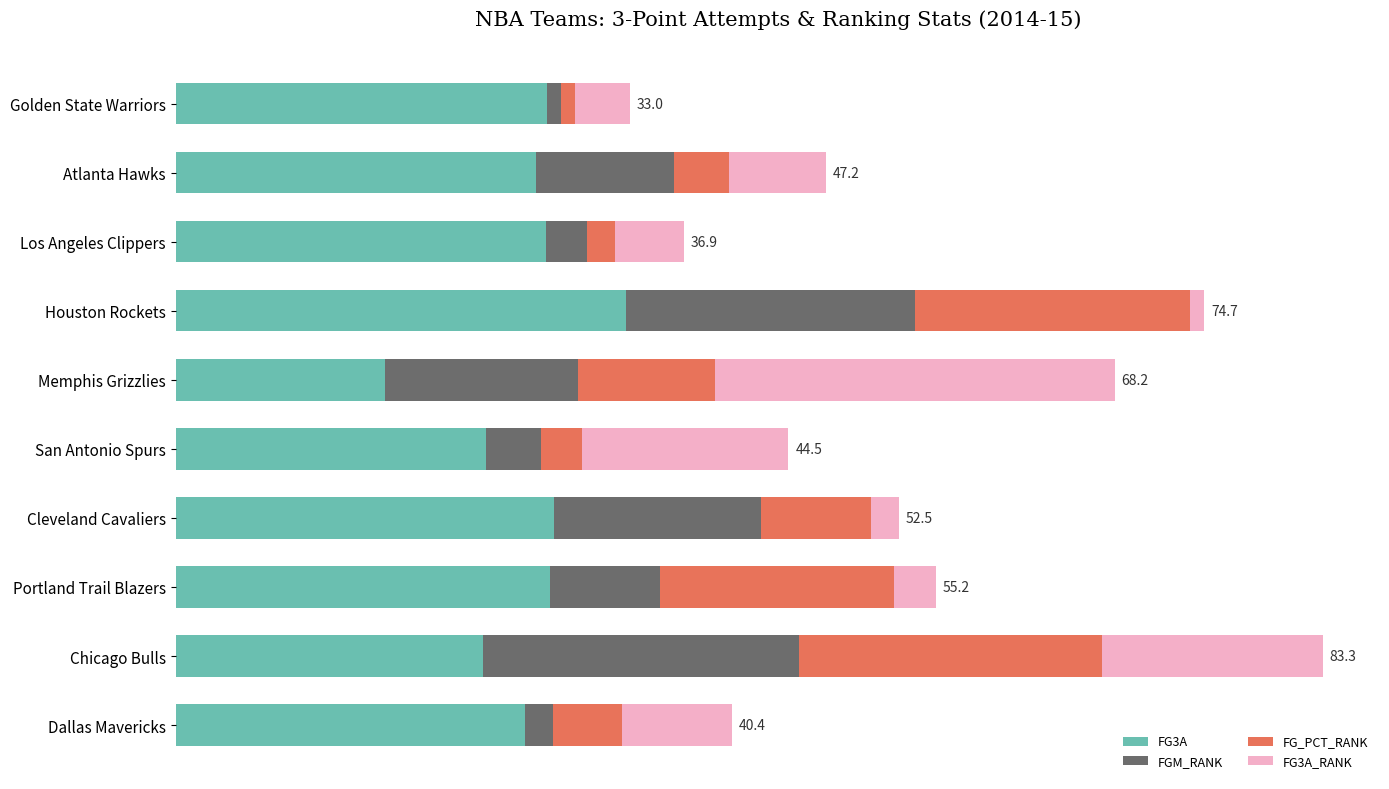

What are all the series names shown in the legend?

FG3A, FGM_RANK, FG_PCT_RANK, FG3A_RANK